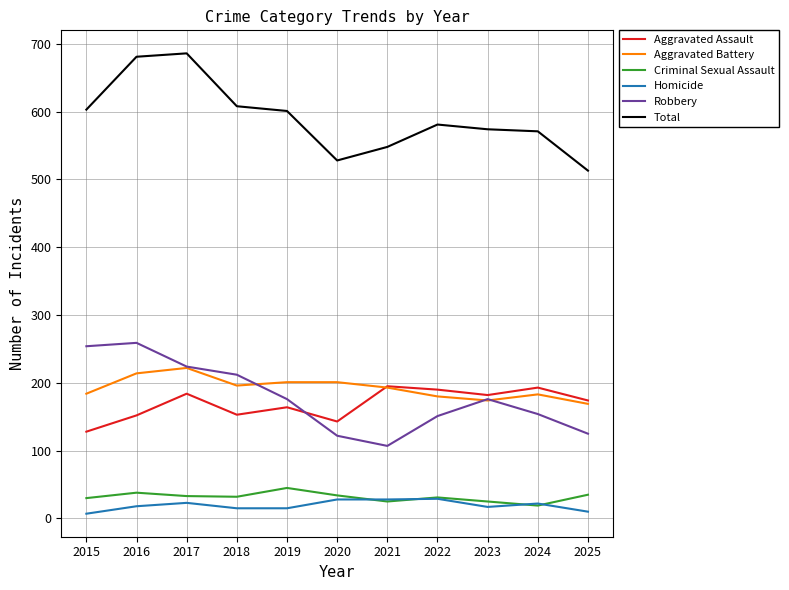

Does the chart display data point markers on the line(s)?

No